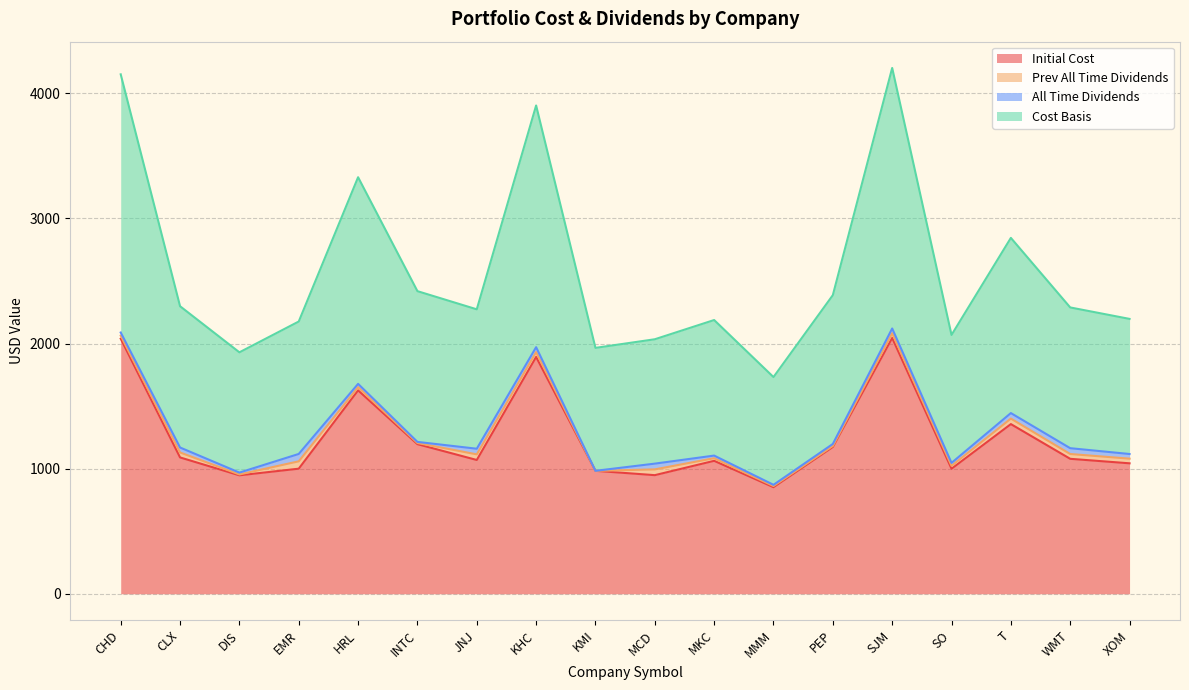

True or false: Initial Cost and Cost Basis cross at least once.

False